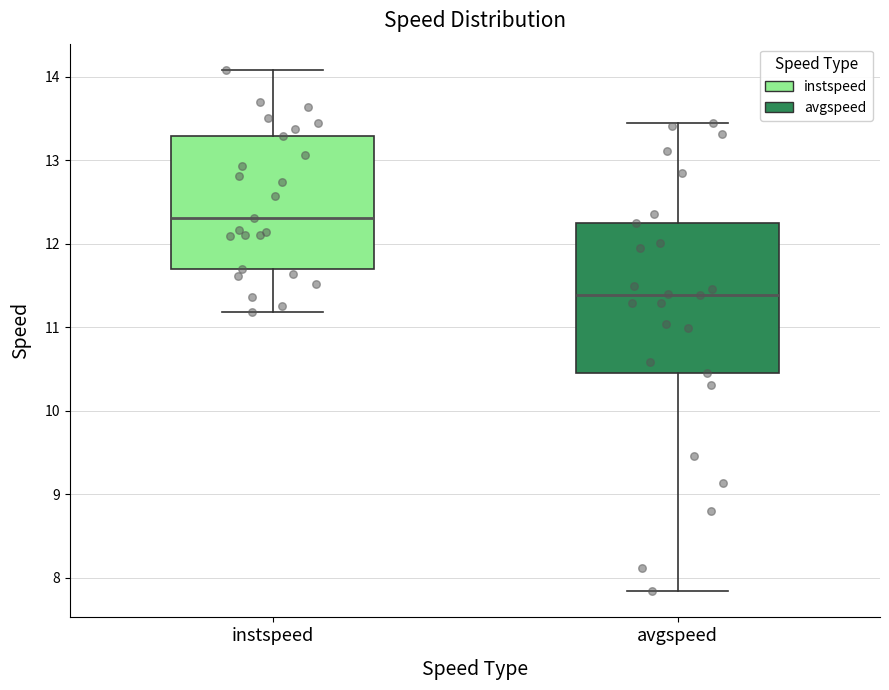

Which box's median line is the lowest?

avgspeed